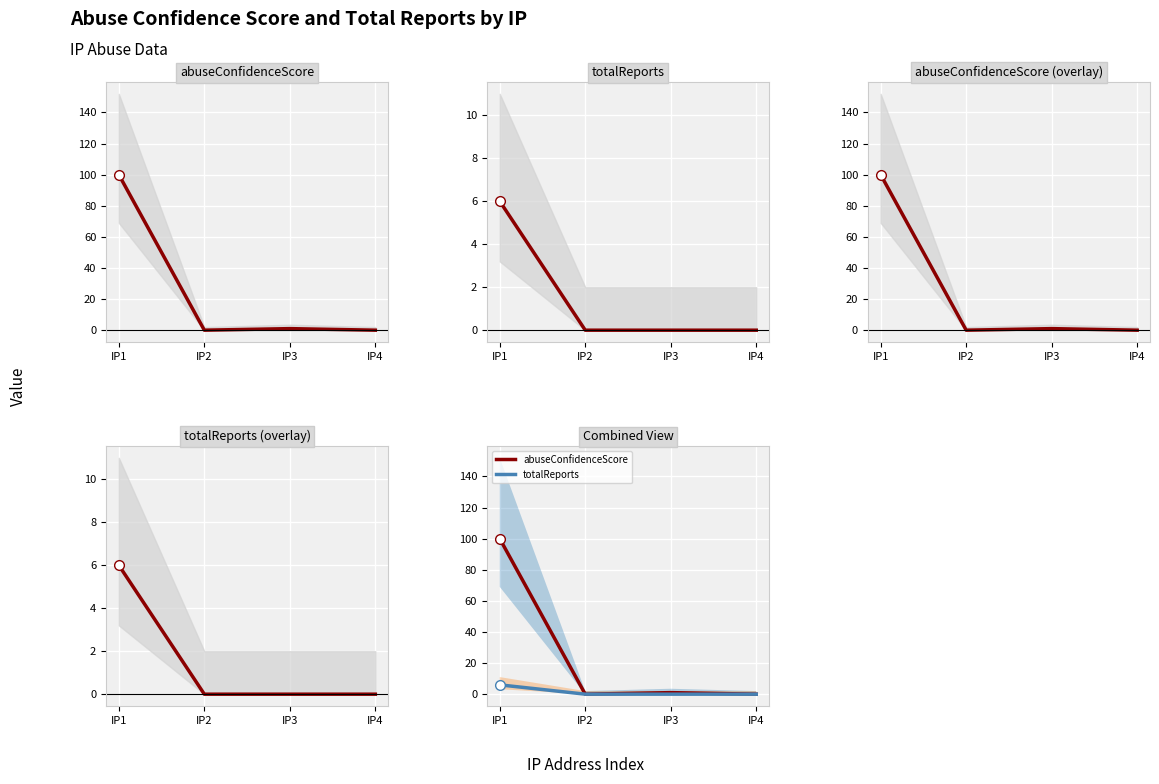

How many values in the totalReports series exceed 0?

1